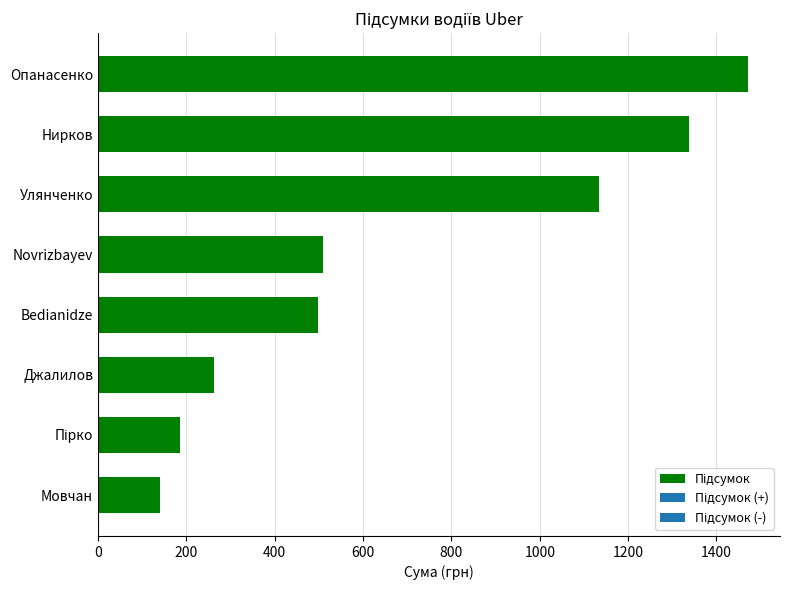

How many bars are there in total?

8